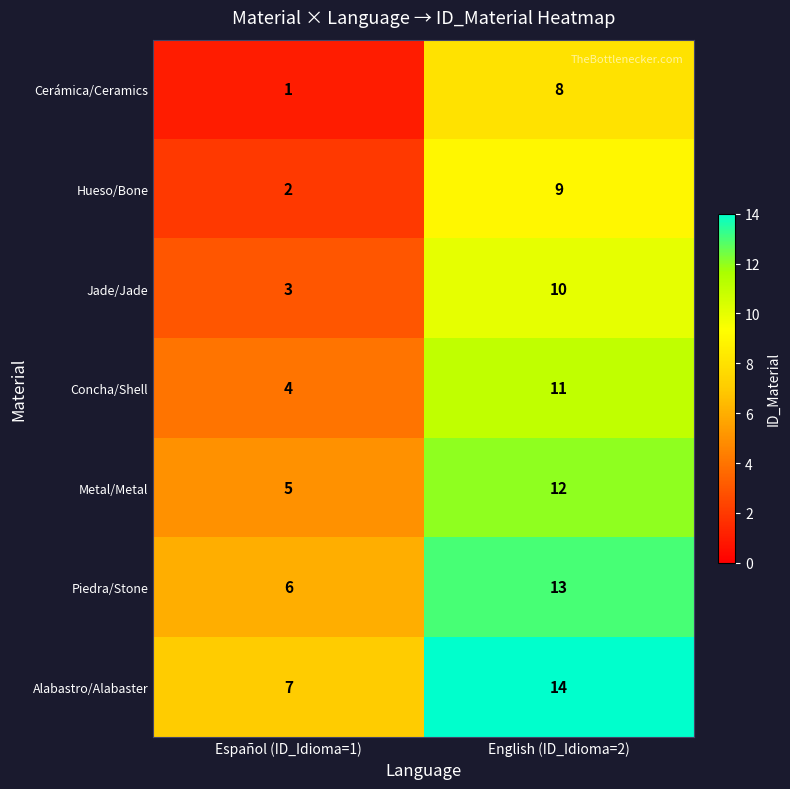

Reading left to right, transcribe all the data shown in this chart.

Cerámica/Ceramics: 1	8
Hueso/Bone: 2	9
Jade/Jade: 3	10
Concha/Shell: 4	11
Metal/Metal: 5	12
Piedra/Stone: 6	13
Alabastro/Alabaster: 7	14